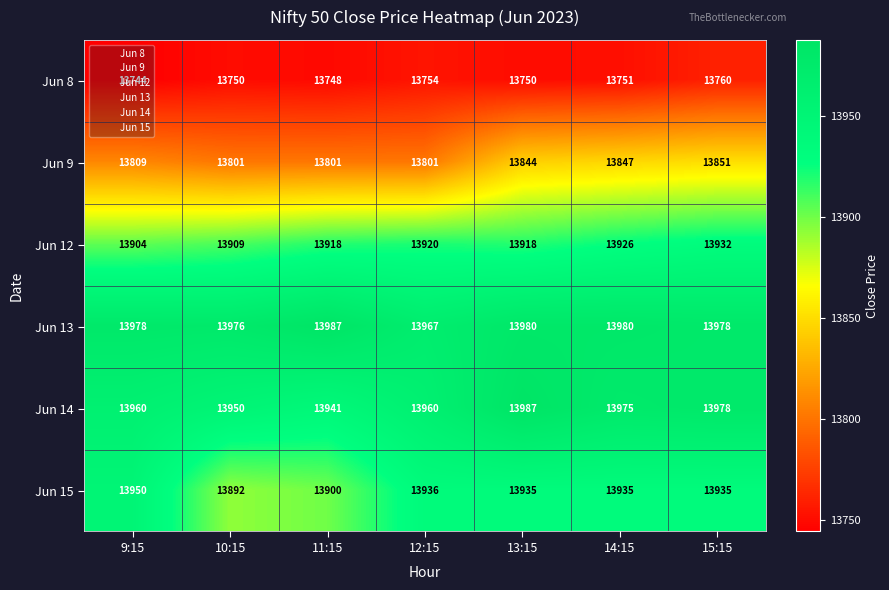

What is the average value of the Jun 15 series?

13926